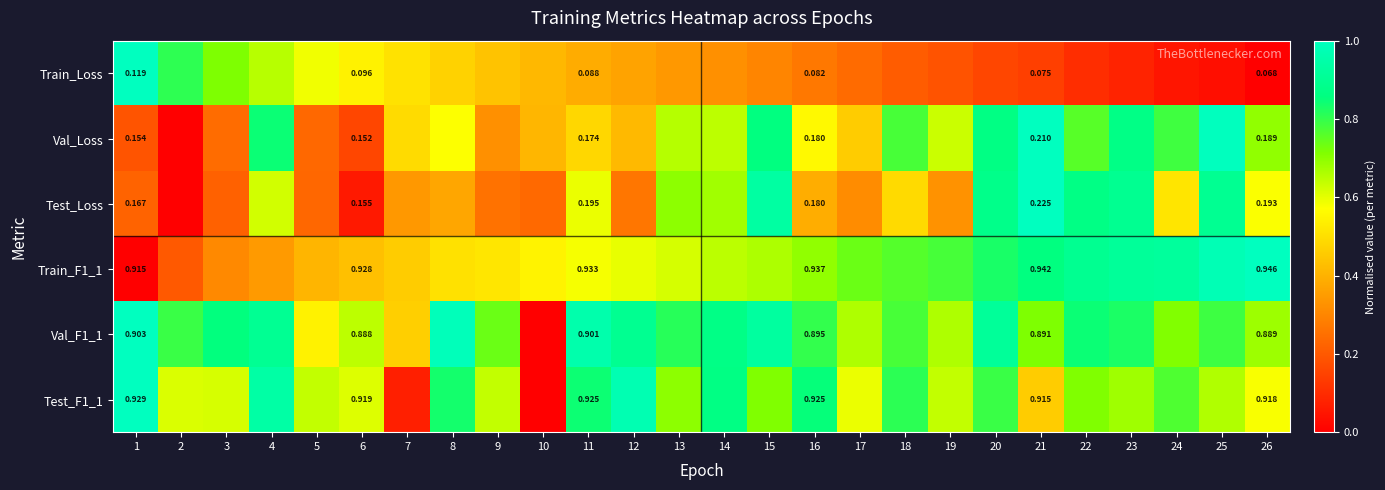

How many series are shown in this chart?

6